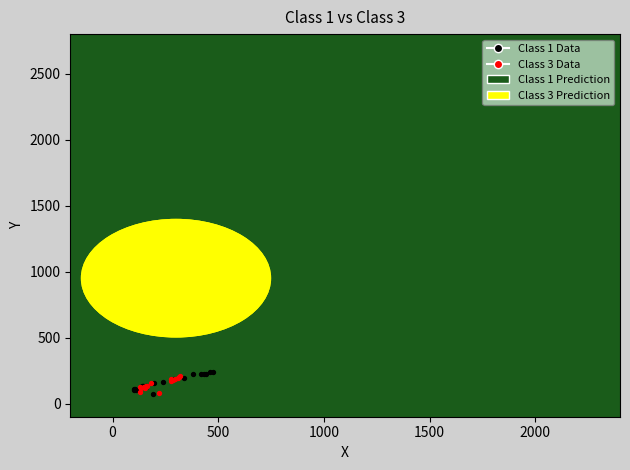

Which series reaches the maximum Y coordinate?

Class 1 Data